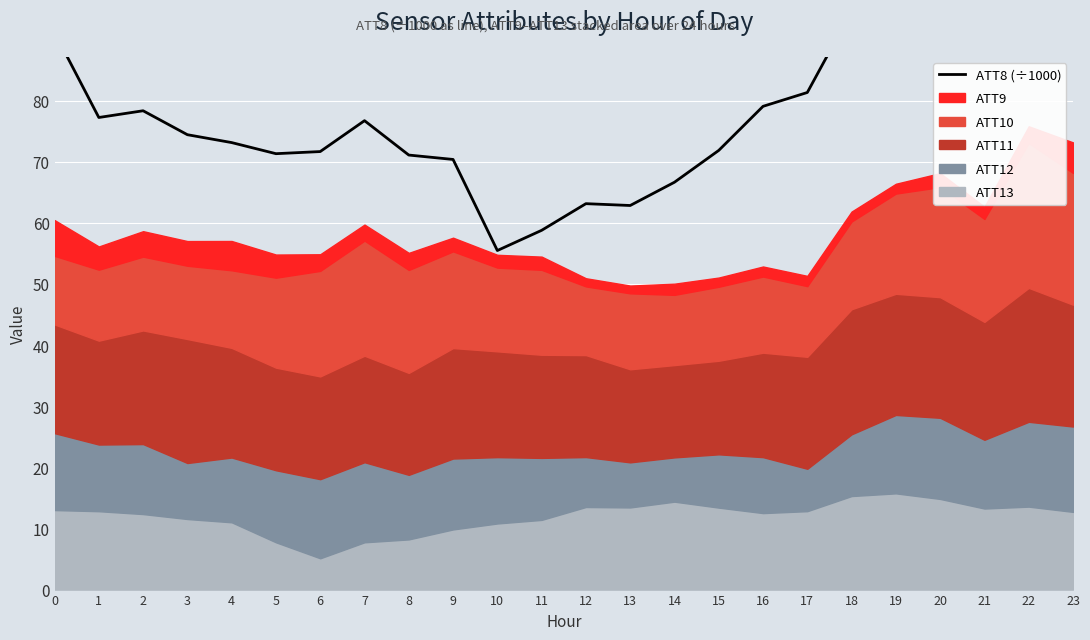

The chart shows a value of 32.0 at 3. True or false?

False